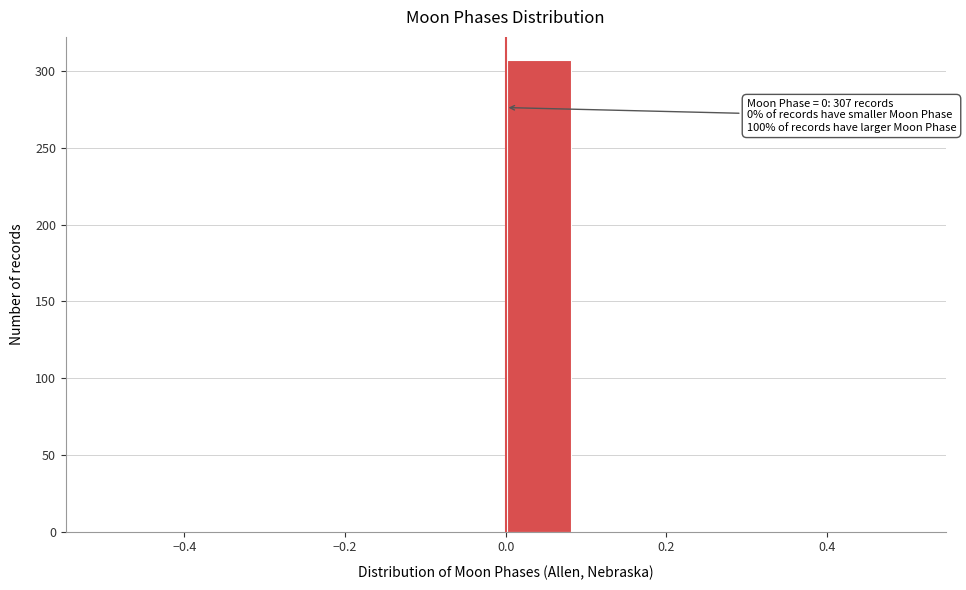

Over which range of the x-axis is the bar tallest?

0.00 to 0.08